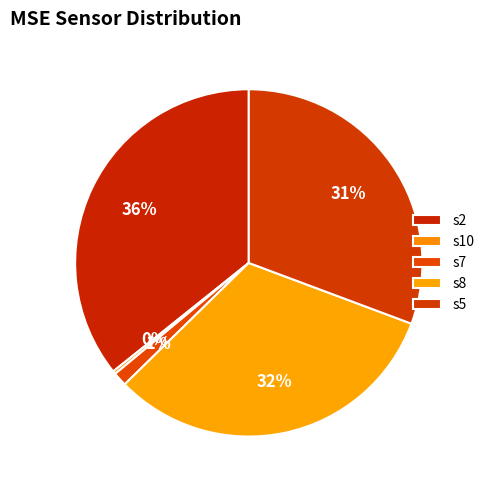

How many segments does this pie chart have?

5